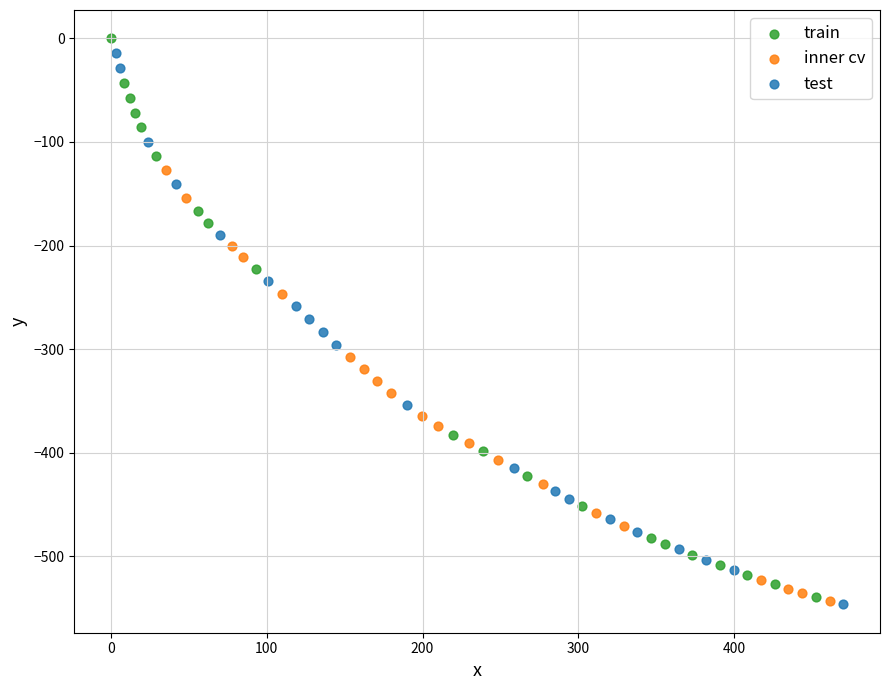

Which series has the widest spread of Y values?

train